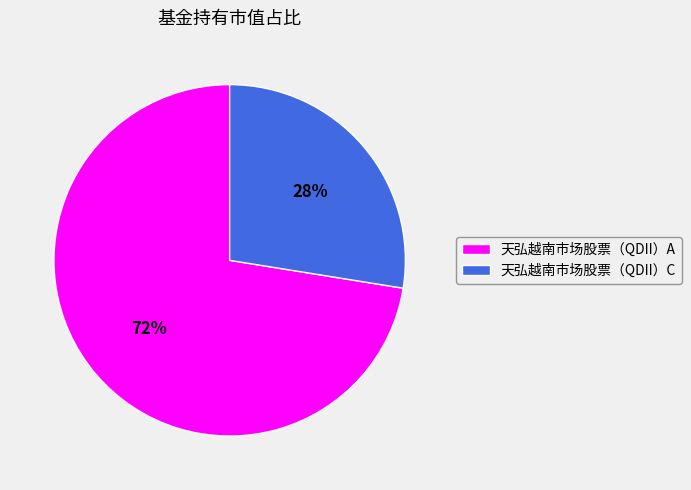

To the nearest percent, what is the combined percentage of 天弘越南市场股票（QDII）A and 天弘越南市场股票（QDII）C?

100%